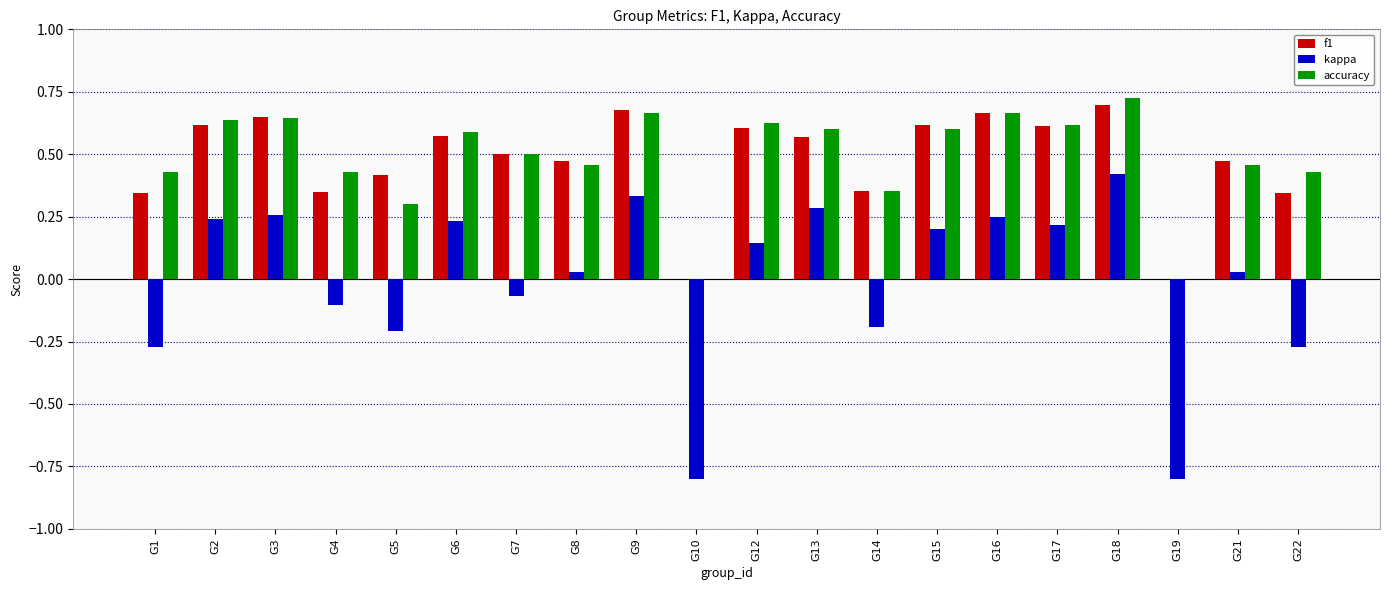

At which category is the sum across all series the highest?

G18